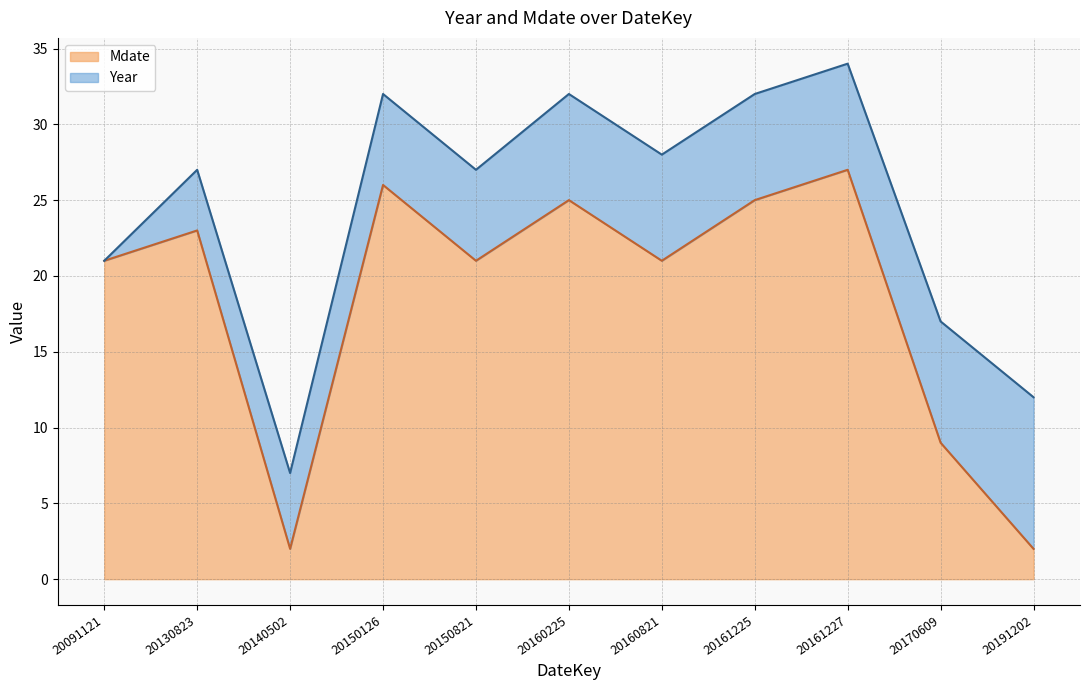

Which category has the lowest value across all series?

20140502